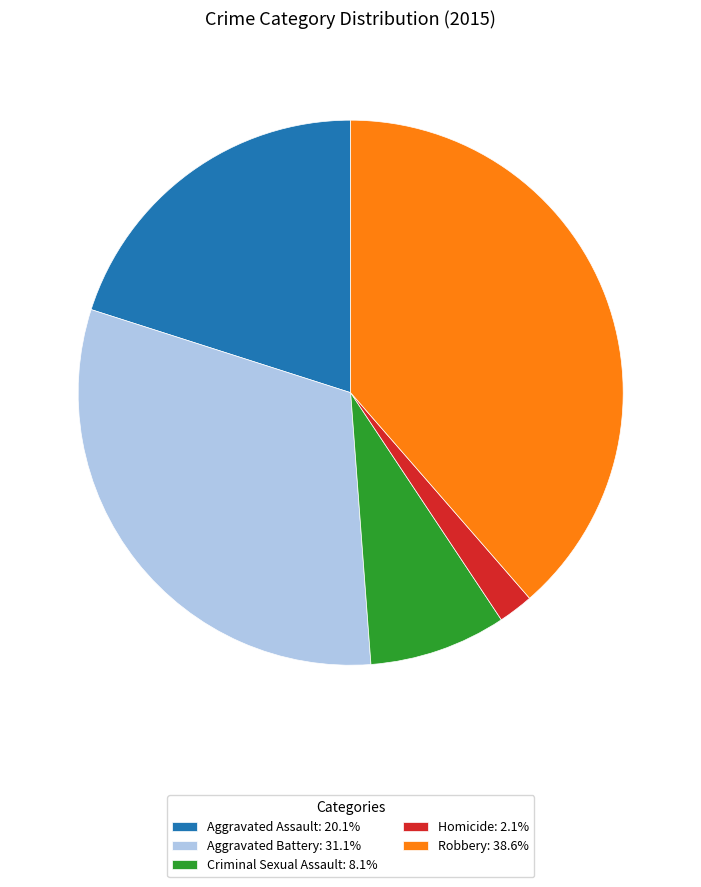

Approximately how many times larger is the value at Aggravated Battery: 31.1% compared to Robbery: 38.6%?

0.8